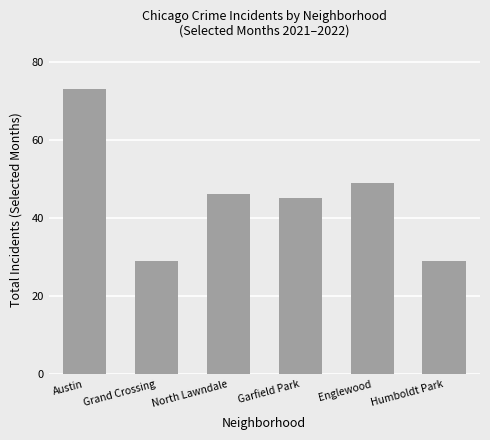

What is the greatest value displayed?

73